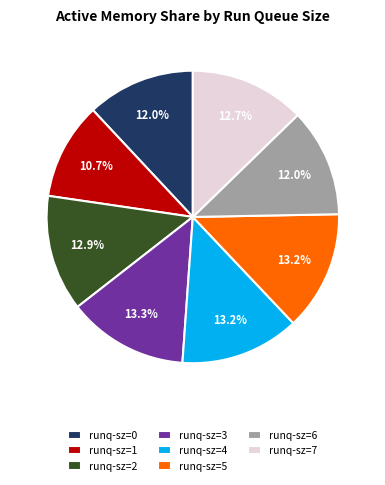

What is the ratio of the value at runq-sz=5 to the value at runq-sz=2?

1.0